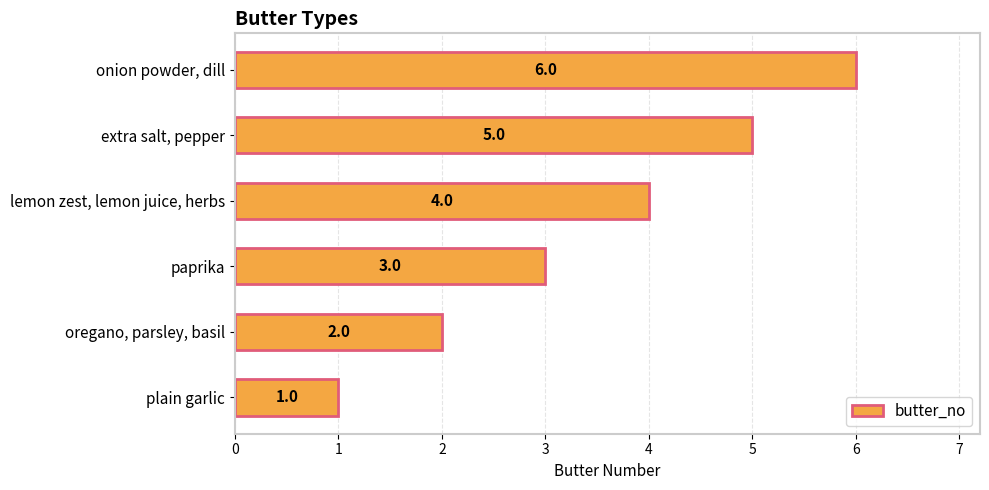

At which label is the value closest to 3?

paprika